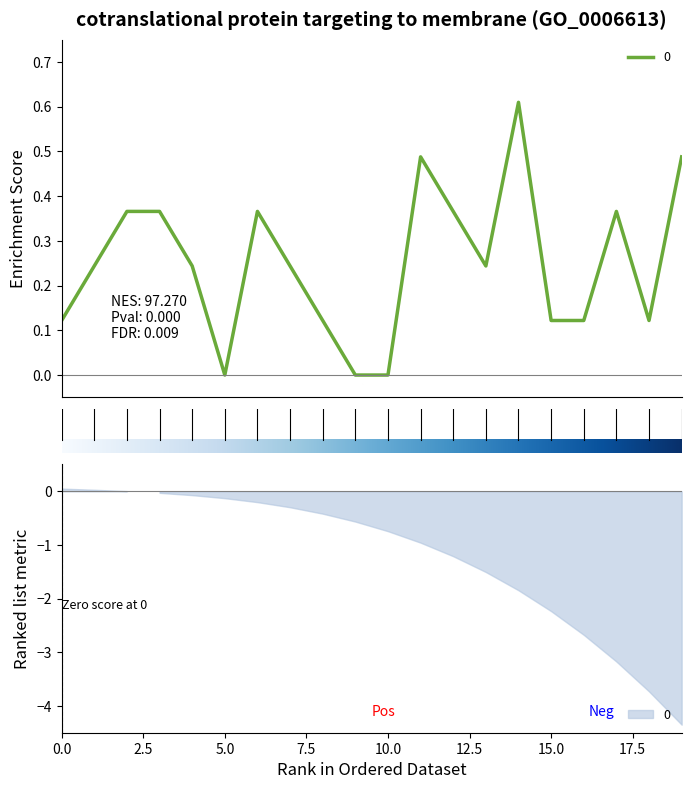

At which label is the value closest to 0?

5